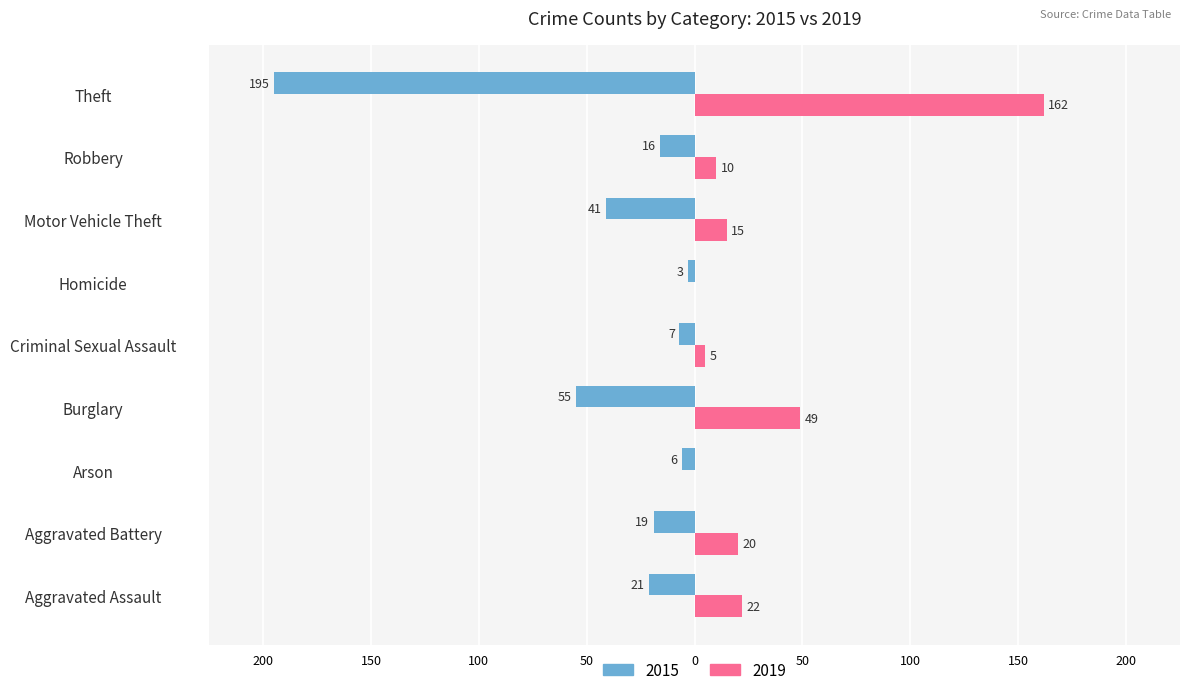

What are all the series names shown in the legend?

2015, 2019